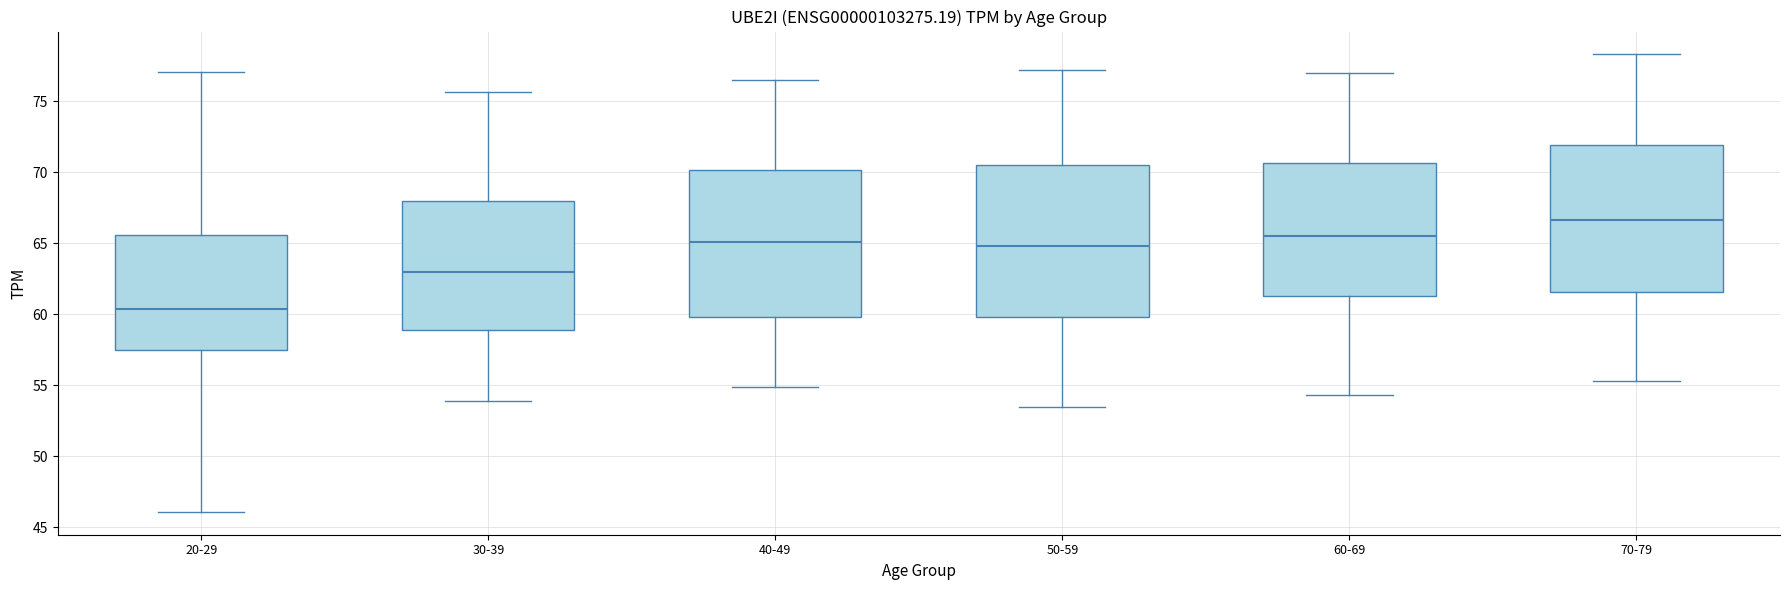

Reading left to right, transcribe this box plot: for each box, give where its median line is, the range the box spans, and where its two whiskers end, as read against the y-axis. The values are not printed on the chart, so give them approximately, as read against the axis.

20-29: median 60.5, box 57.5 to 65.5, whiskers 46.0 to 77.0
30-39: median 63.0, box 59.0 to 68.0, whiskers 54.0 to 75.5
40-49: median 65.0, box 60.0 to 70.0, whiskers 55.0 to 76.5
50-59: median 65.0, box 60.0 to 70.5, whiskers 53.5 to 77.0
60-69: median 65.5, box 61.5 to 70.5, whiskers 54.5 to 77.0
70-79: median 66.5, box 61.5 to 72.0, whiskers 55.5 to 78.5